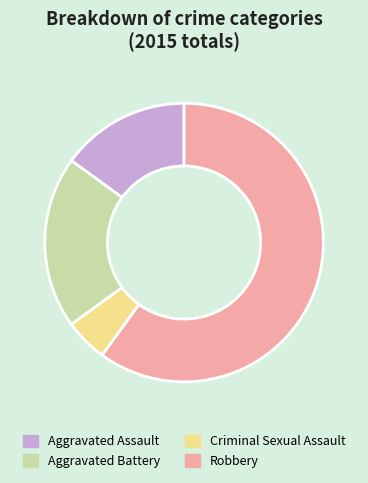

Rank the categories by value from lowest to highest.

Criminal Sexual Assault, Aggravated Assault, Aggravated Battery, Robbery